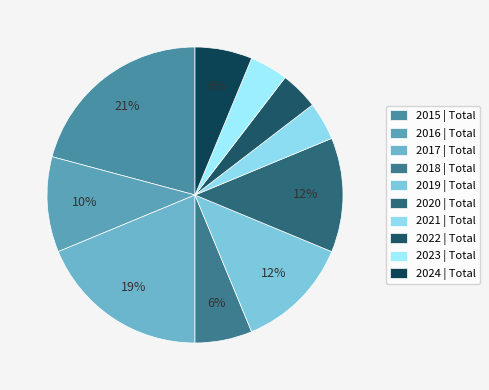

To the nearest percent, what is the average slice percentage?

10%